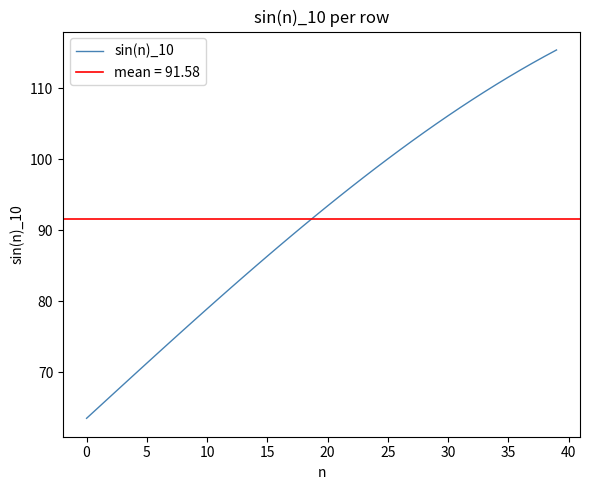

What is the label of the 19th point from the right?

21